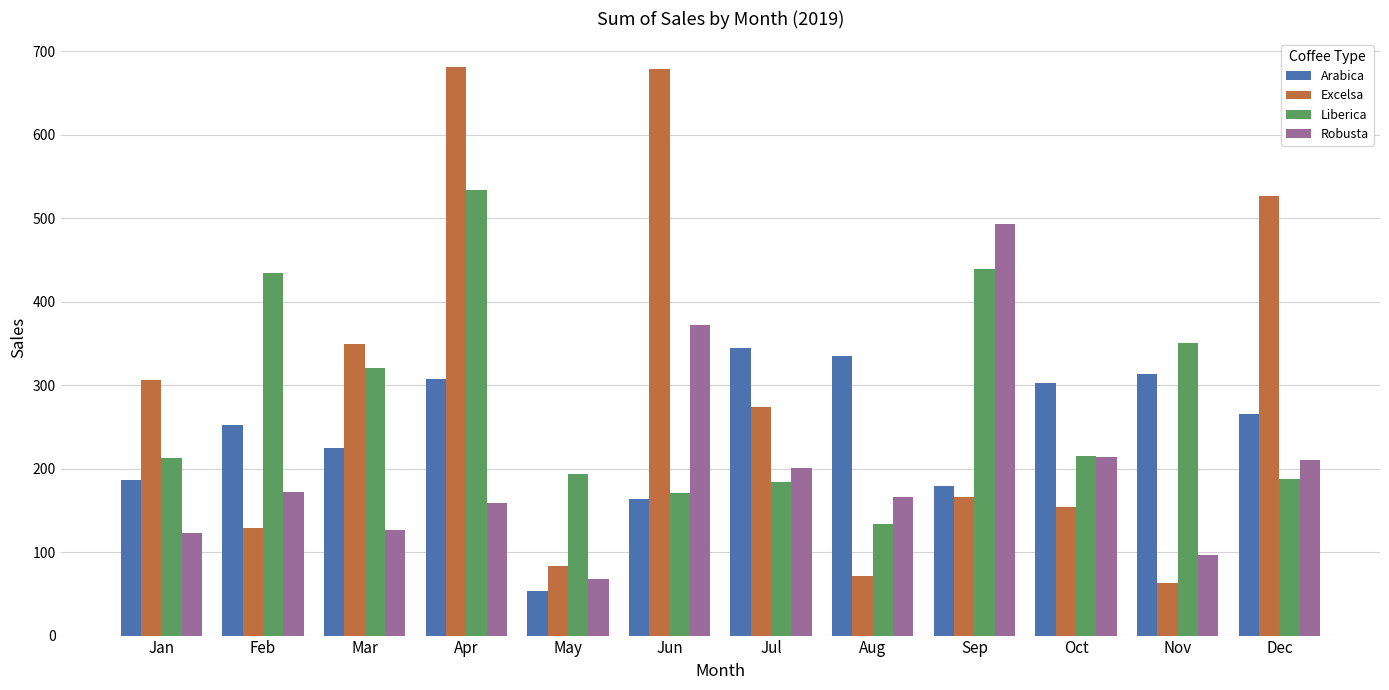

What is the difference between the maximum and minimum values in the Liberica series?

399.5